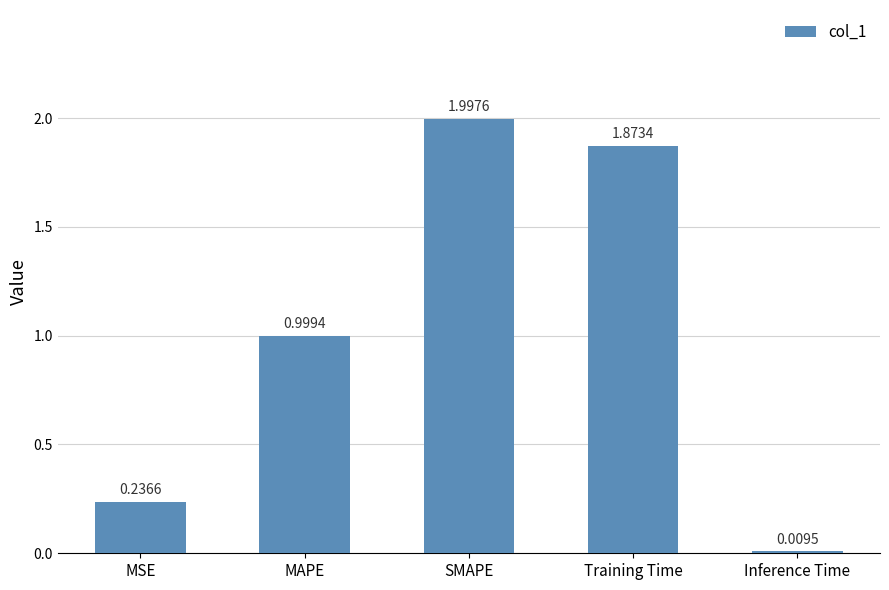

What is the difference between the maximum and minimum values?

2.0